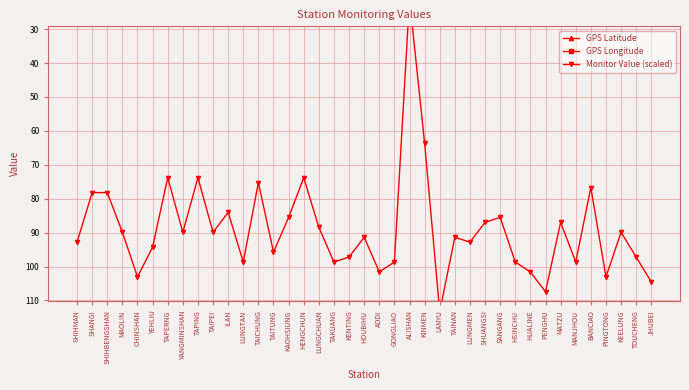

What is the maximum value for Monitor Value (scaled)?

113.3